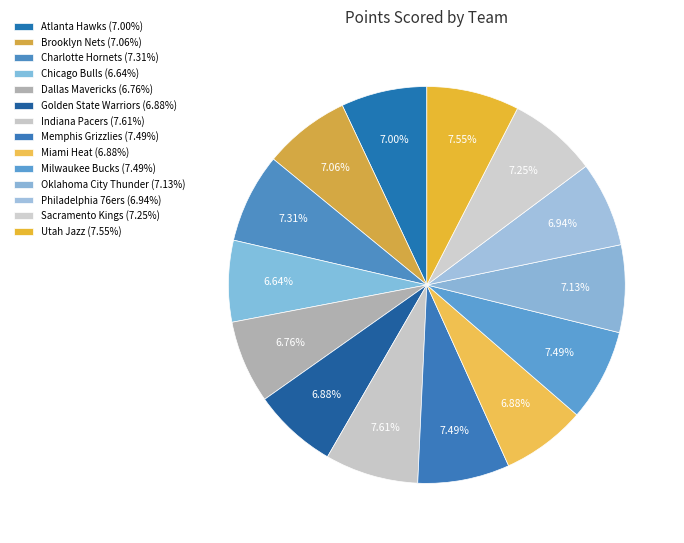

Does Utah Jazz represent more than half of the total?

No